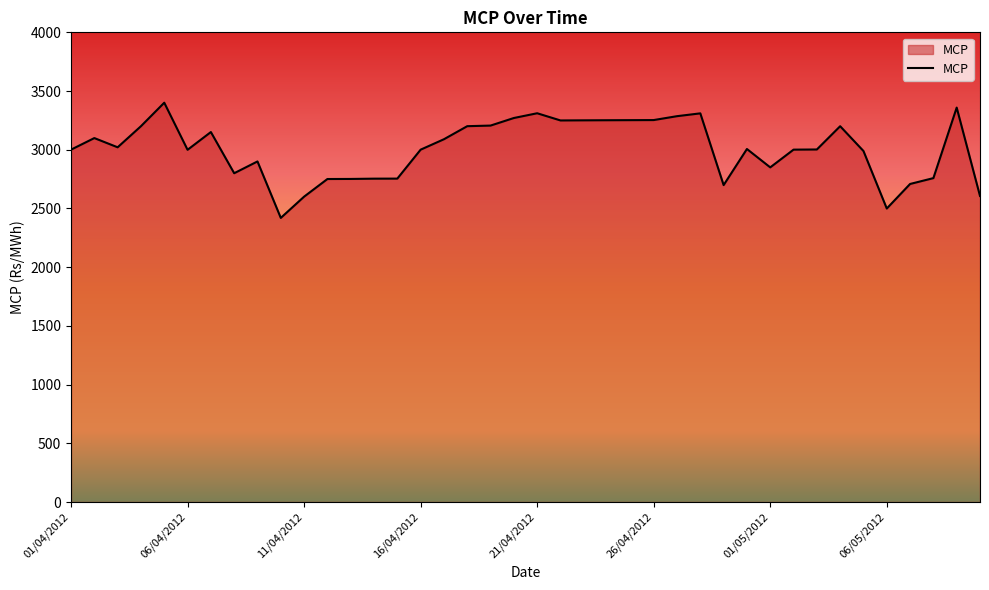

What is the difference between the maximum and minimum values?

981.0